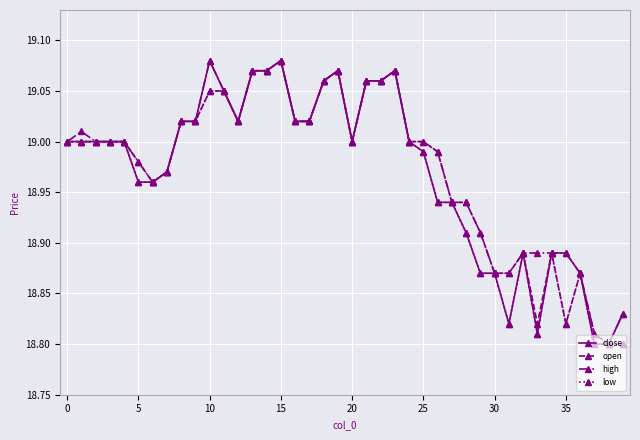

Which series has the largest total across all categories?

high